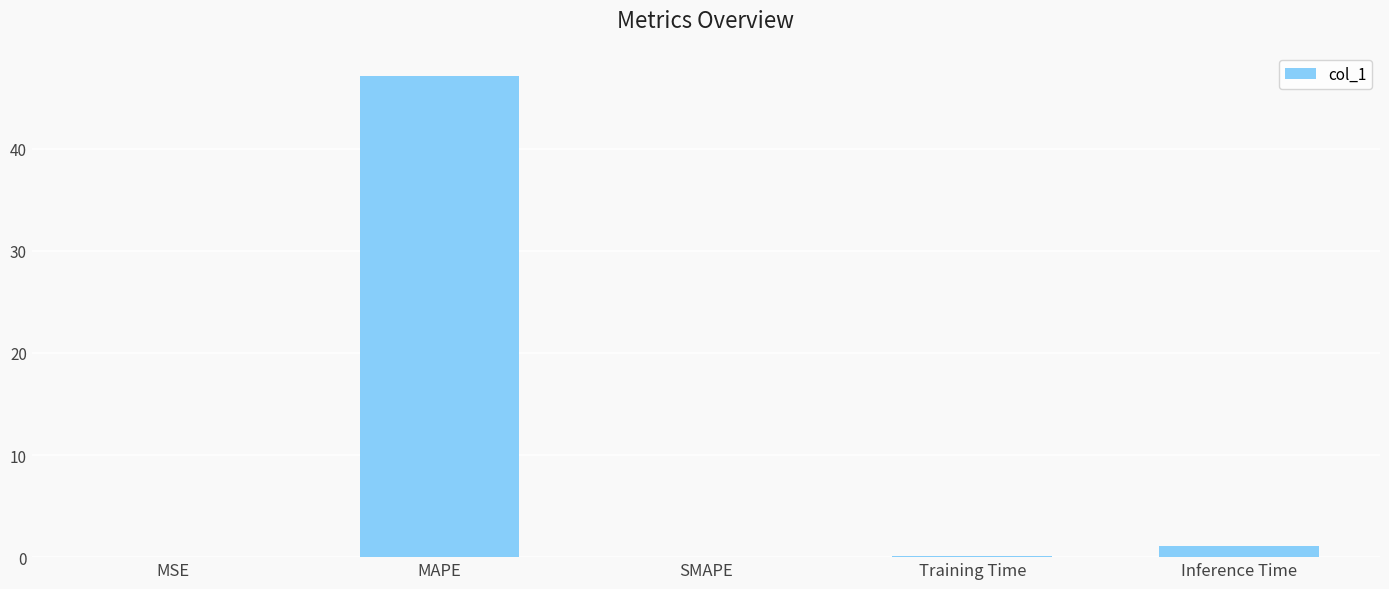

What is the change in value from SMAPE to Inference Time?

+1.1